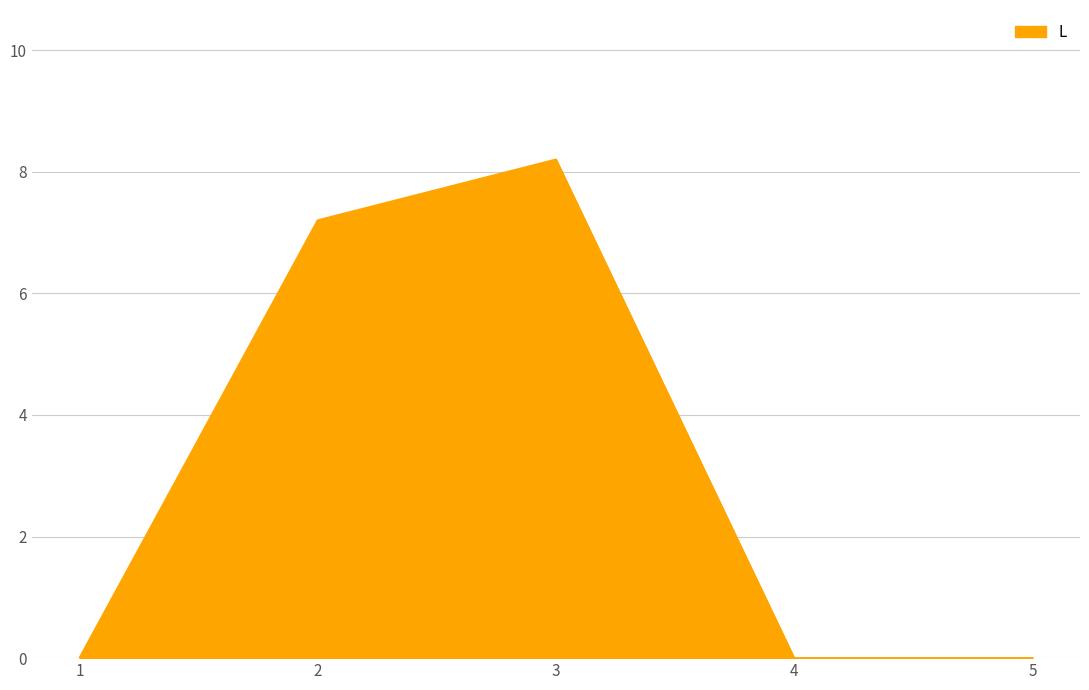

At which category does the chart reach its peak across all series?

3